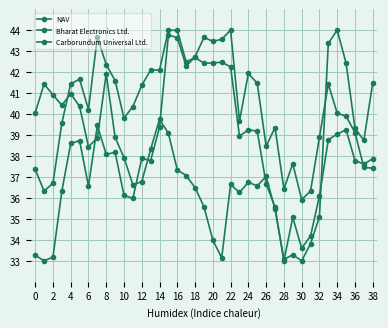

List the series in order of their overall mean, lowest first.

Carborundum Universal Ltd., Bharat Electronics Ltd., NAV